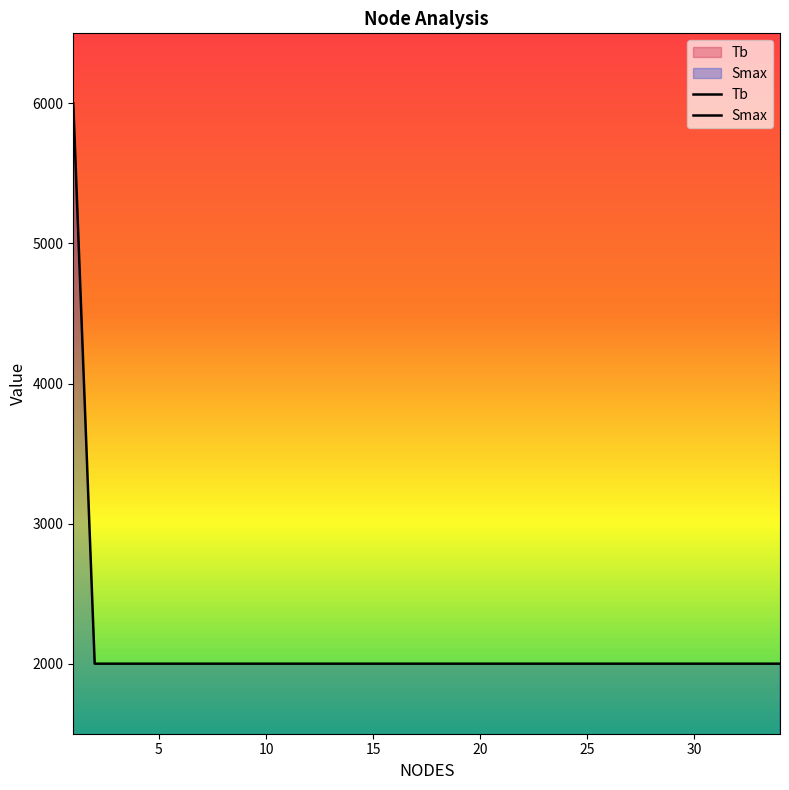

How many categories are shown in the chart?

34